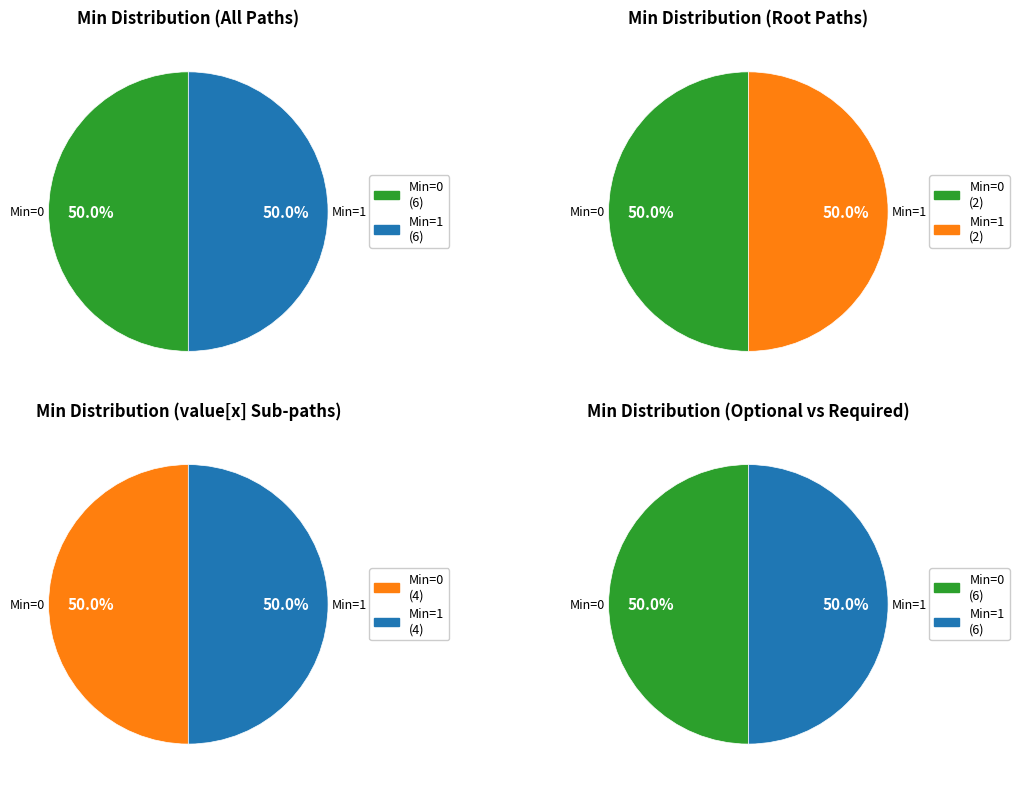

Is it true that Extension.extension is 1% of the pie?

False